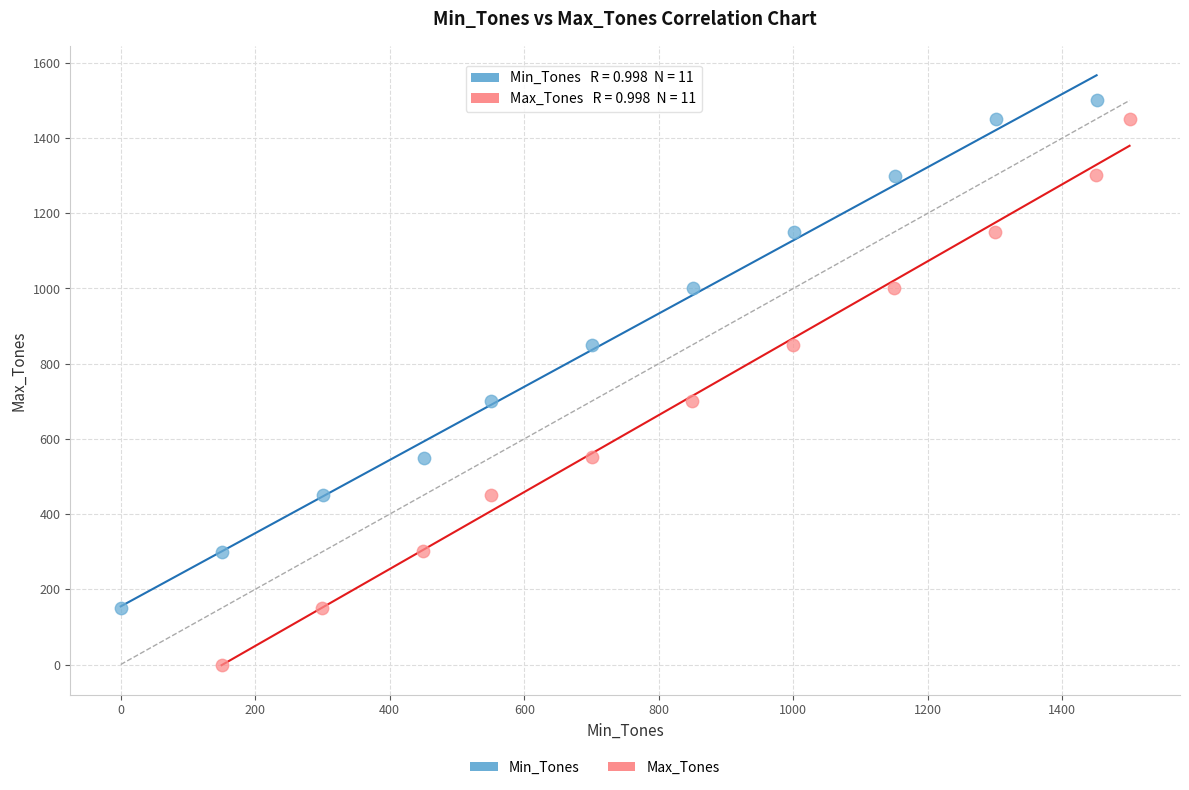

Which series contains the lowest Y value?

Max_Tones